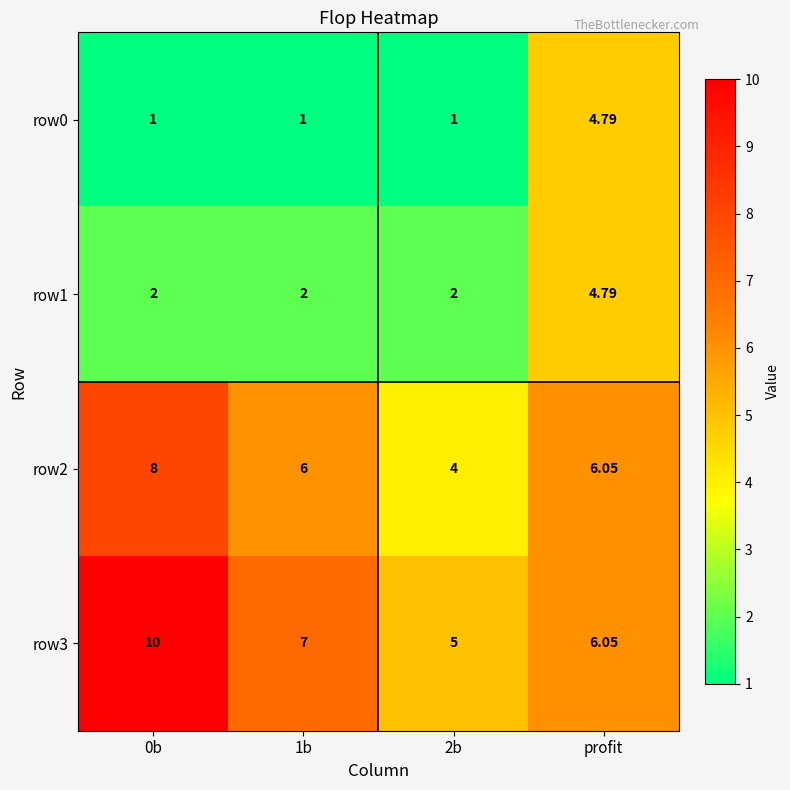

How many categories are shown in the chart?

4